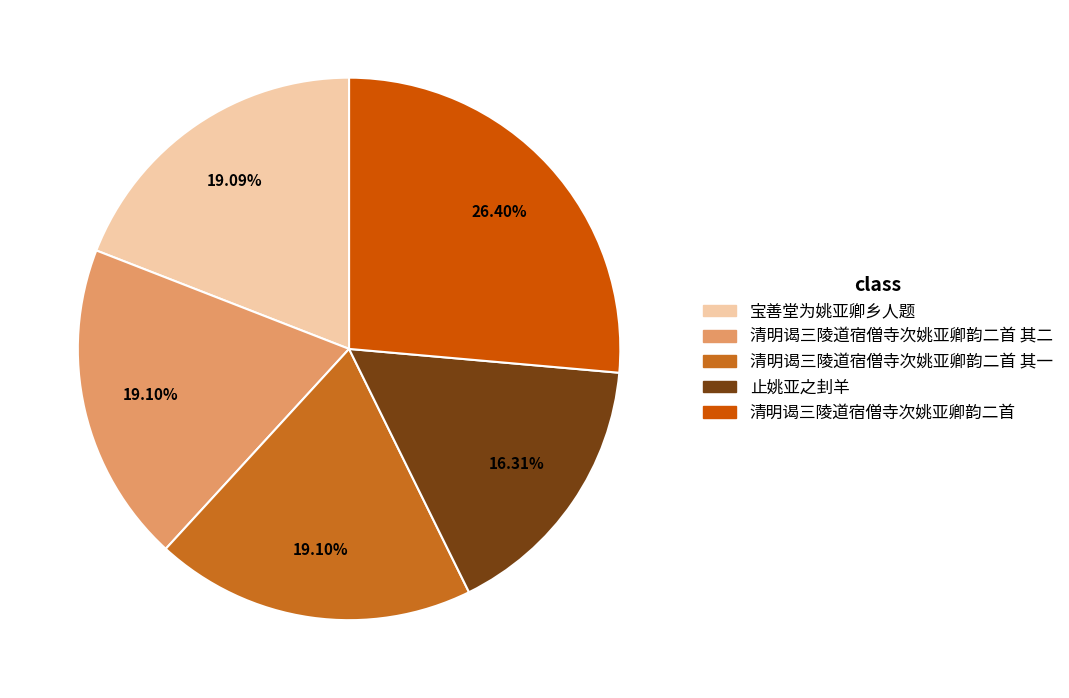

Is there a majority slice in this chart?

No